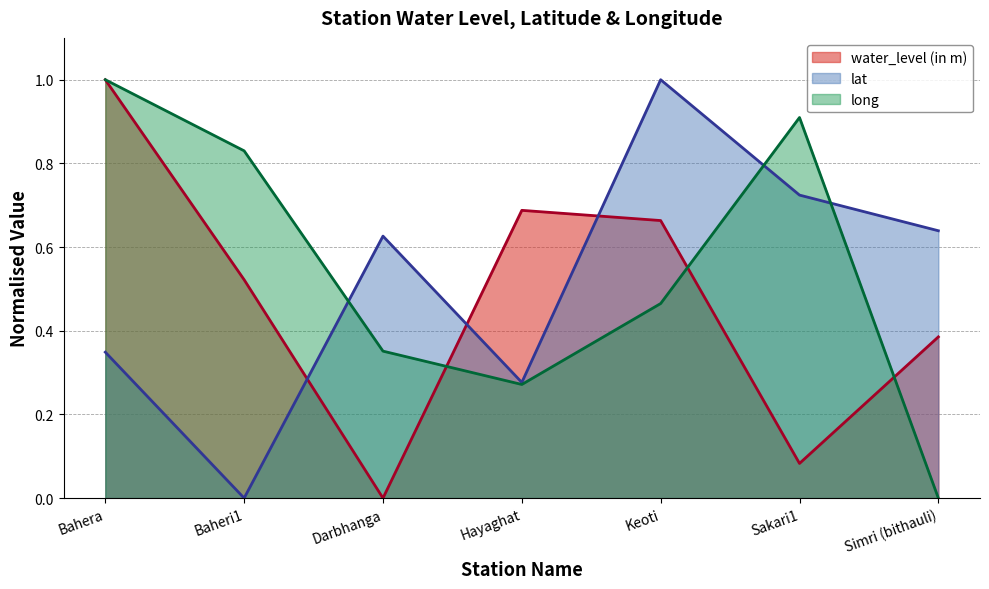

What value does the long series have at Keoti?

0.5